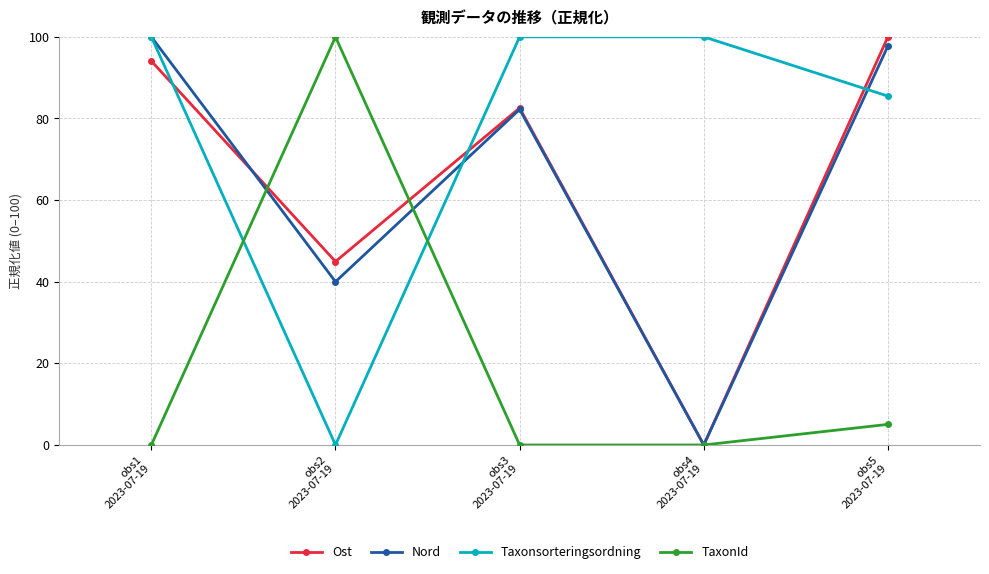

How many lines are shown in the chart?

4